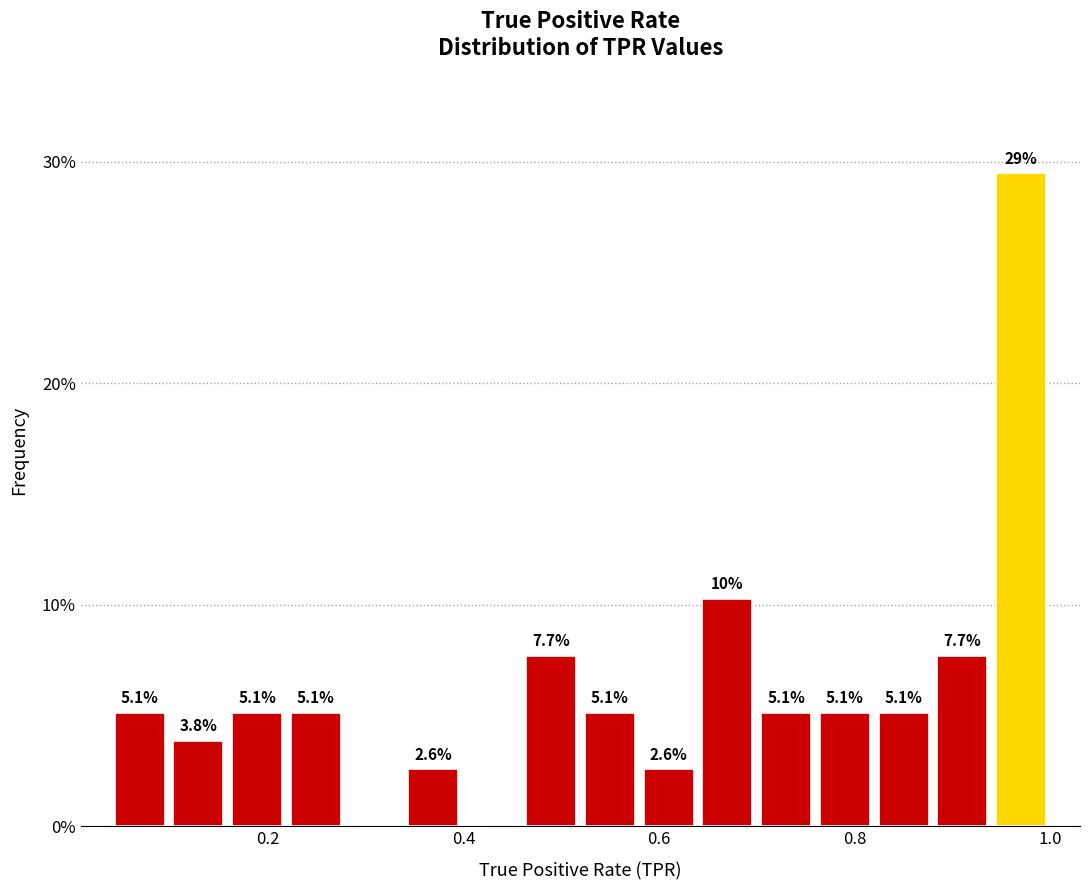

Read against the x-axis, roughly where is the centre of the tallest bar?

0.96